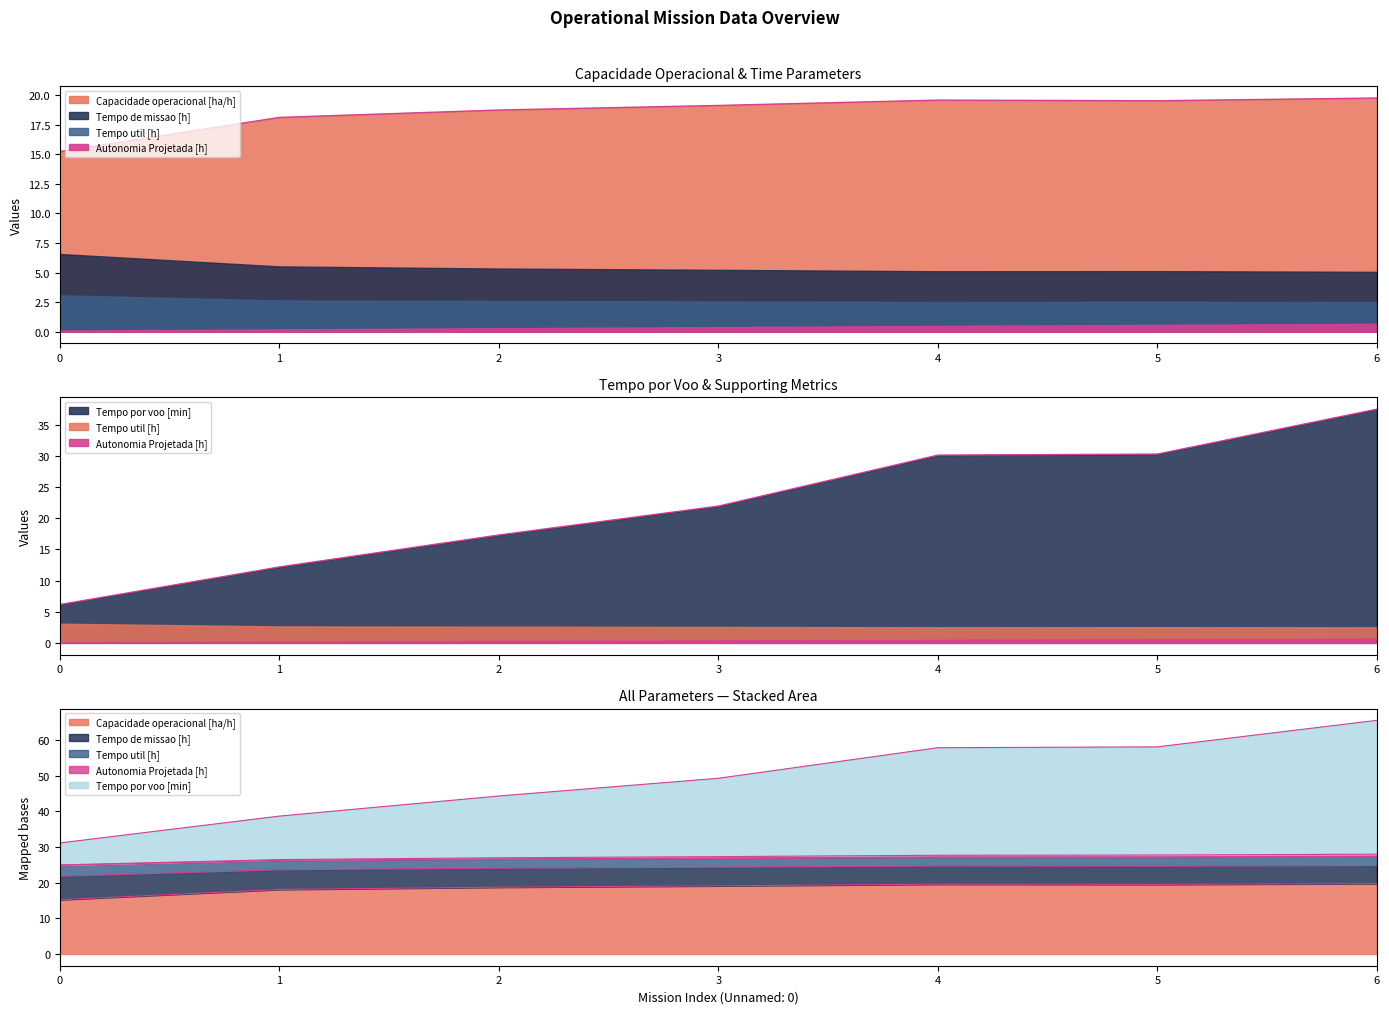

Which label corresponds to the largest value in the chart?

6